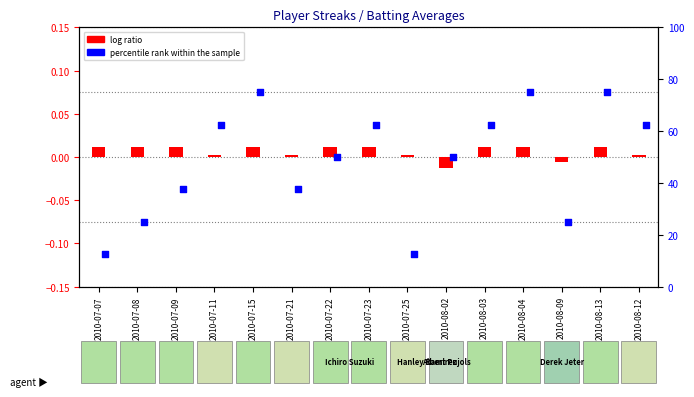

What are all the series names shown in the legend?

log ratio, percentile rank within the sample